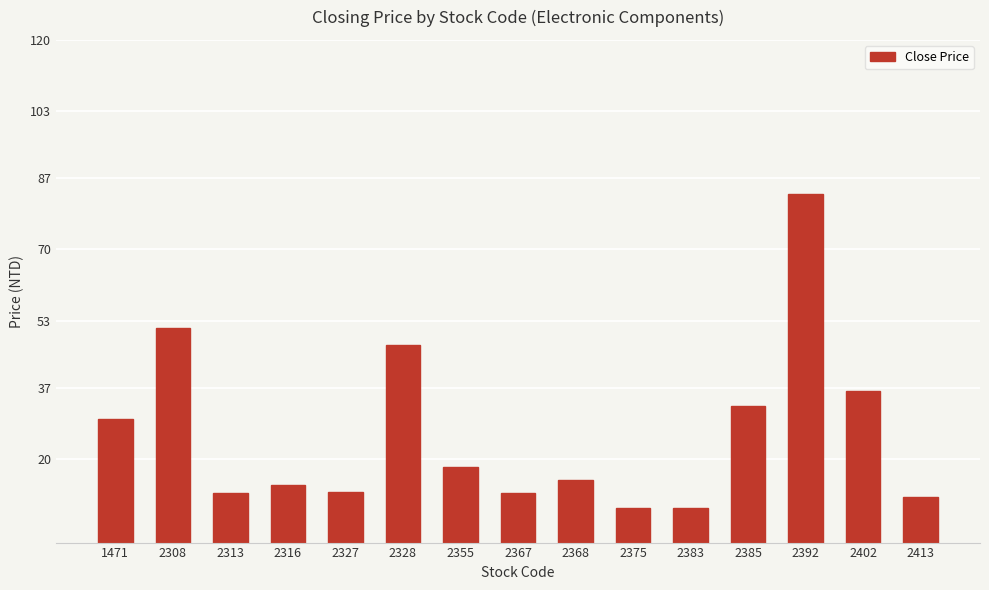

What is the difference between the maximum and minimum values?

75.0